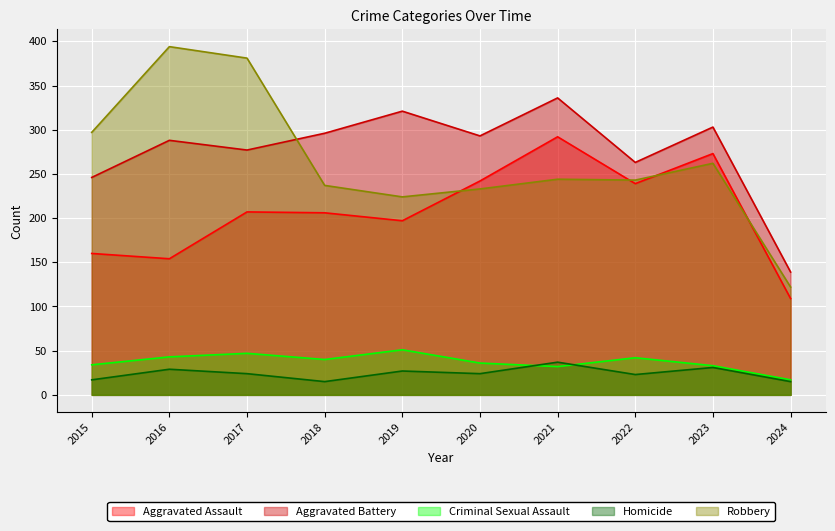

At which category is the sum across all series the highest?

2021